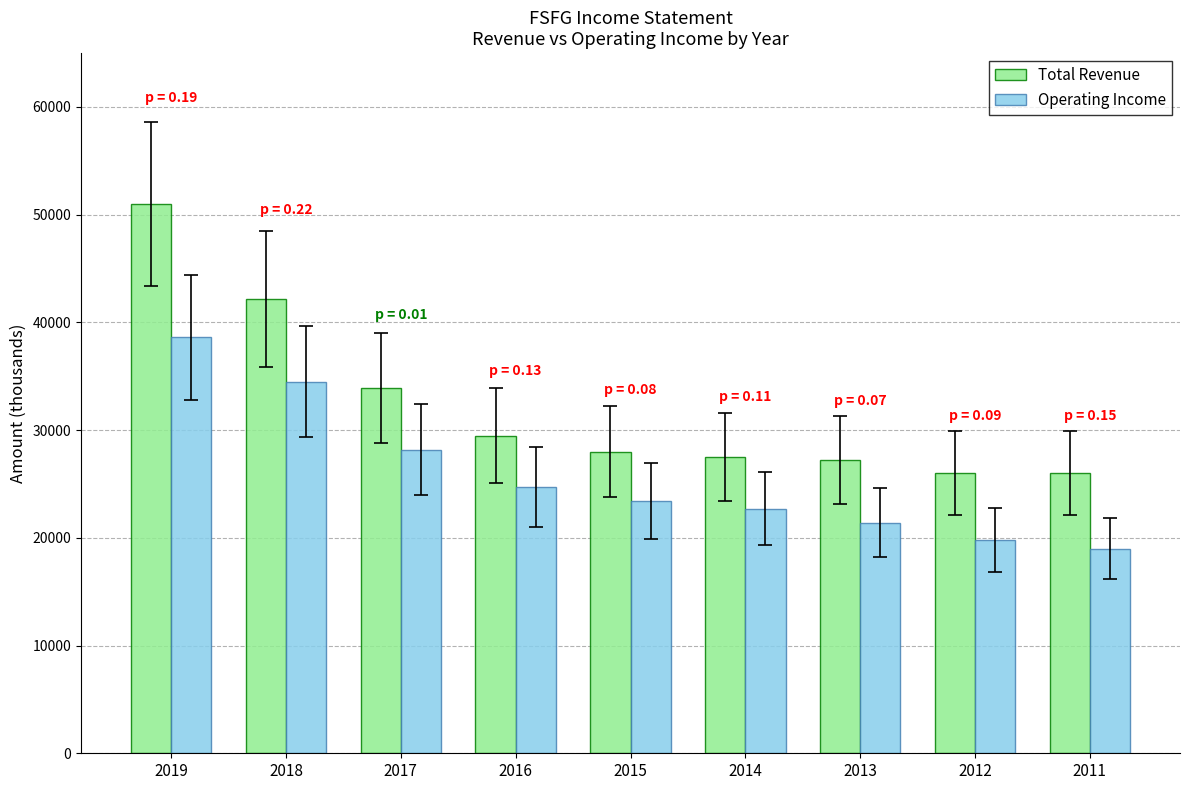

Count the number of data series in this chart.

2